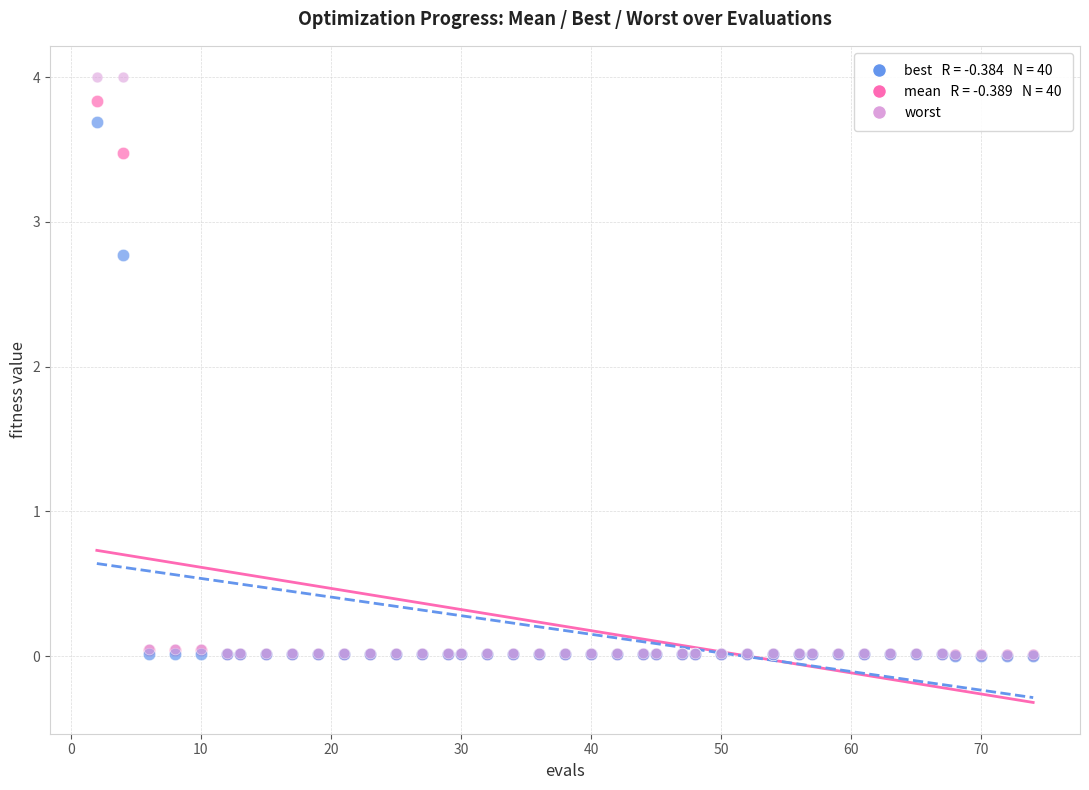

Across all series, what Y value is closest to 2?

2.8